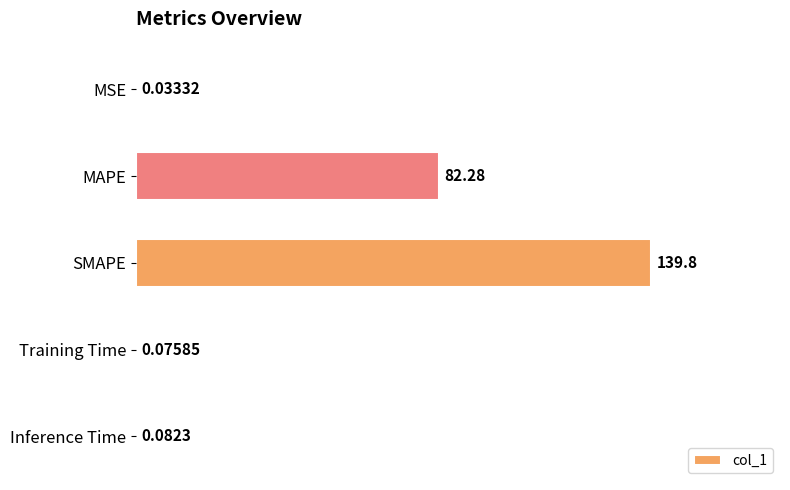

Which label corresponds to the largest value in the chart?

SMAPE